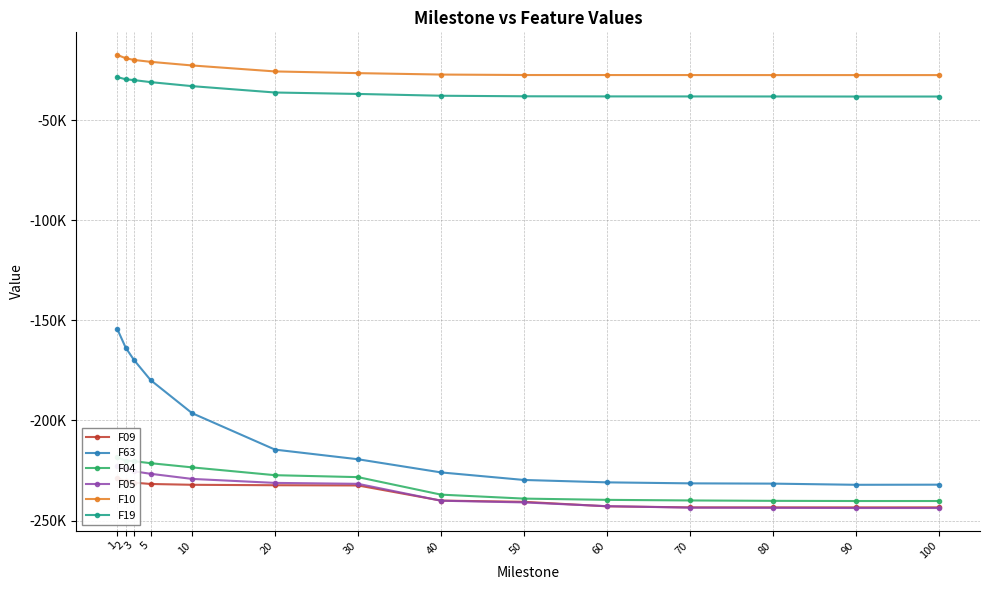

What is the difference between the F05 values at 20 and 90?

12539.0